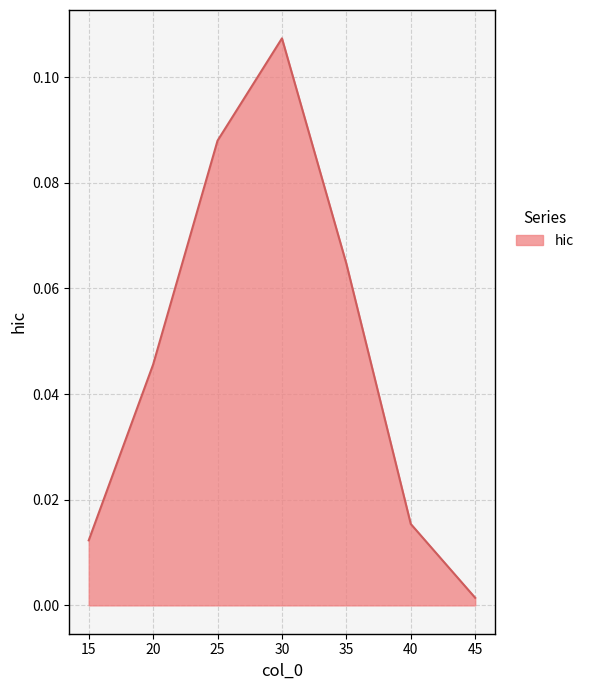

List the labels in order of value, smallest first.

45, 15, 40, 20, 35, 25, 30